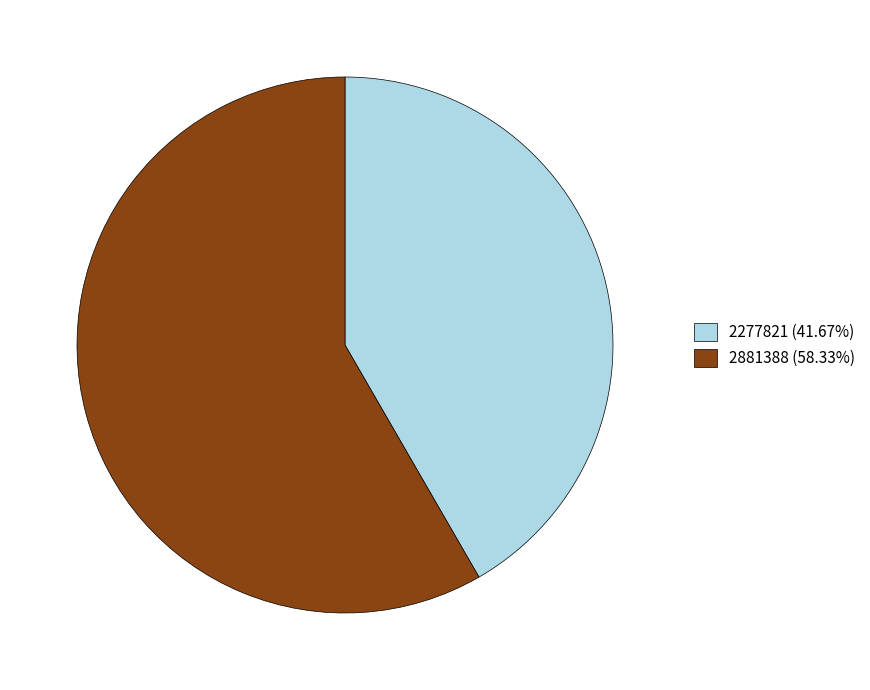

What is the largest slice in the pie chart?

2881388